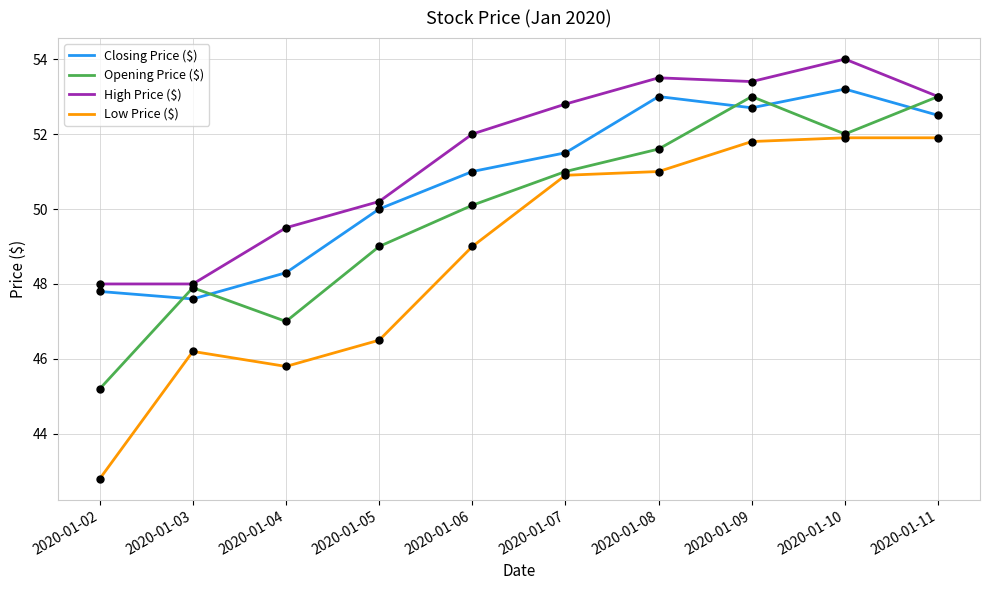

What are all the series names shown in the legend?

Closing Price ($), Opening Price ($), High Price ($), Low Price ($)